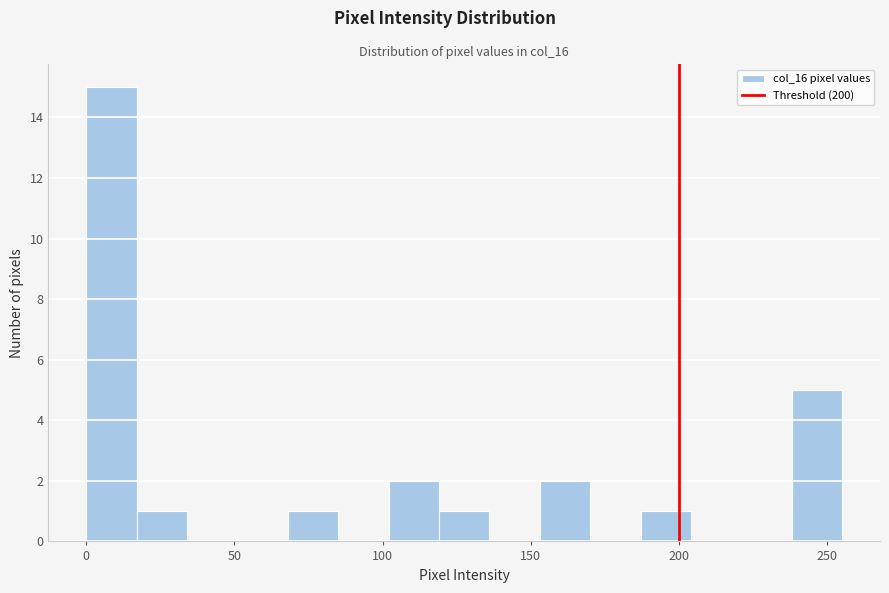

Read against the x-axis, roughly where is the centre of the tallest bar?

10